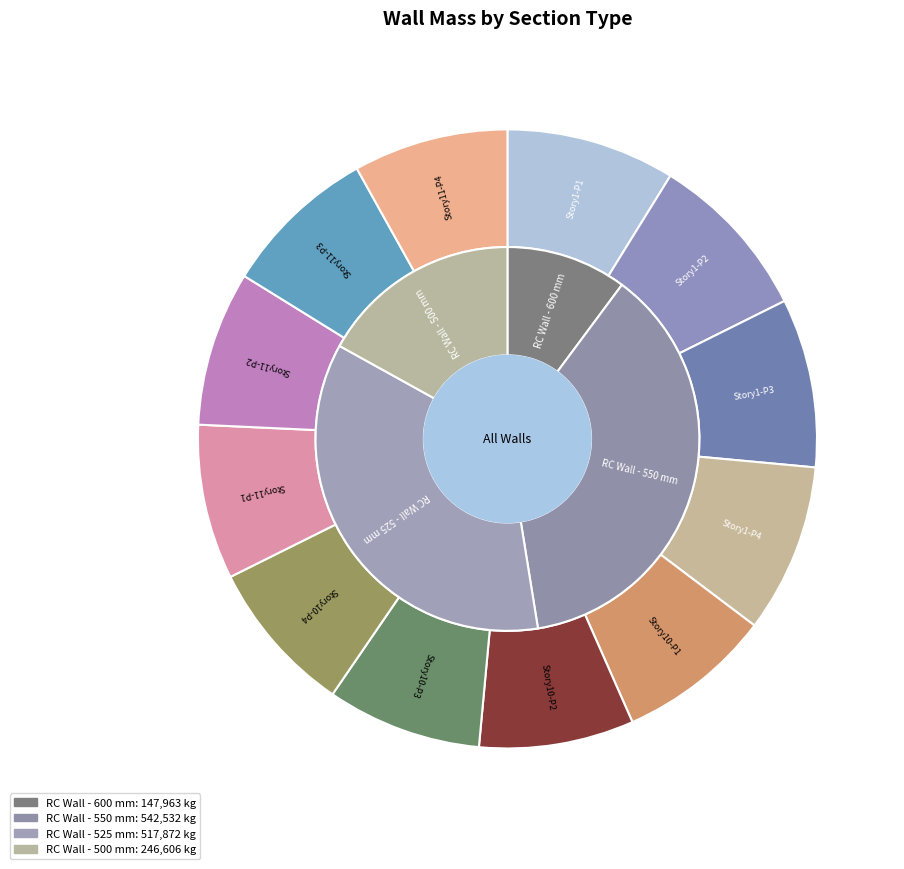

What portion of the pie excludes Story10-P1?

91.9%